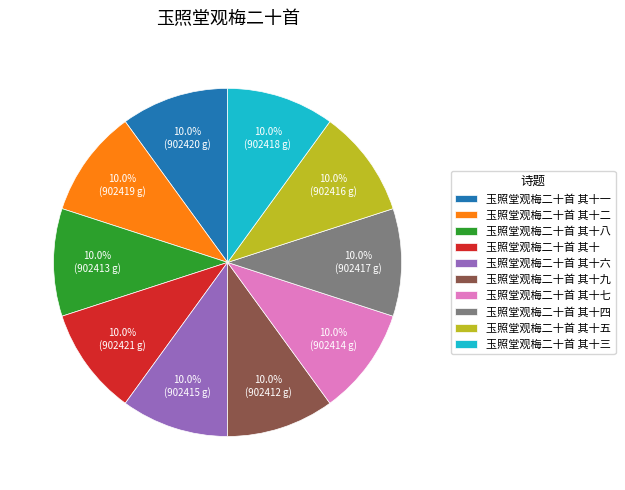

Count the number of slices in the pie.

10